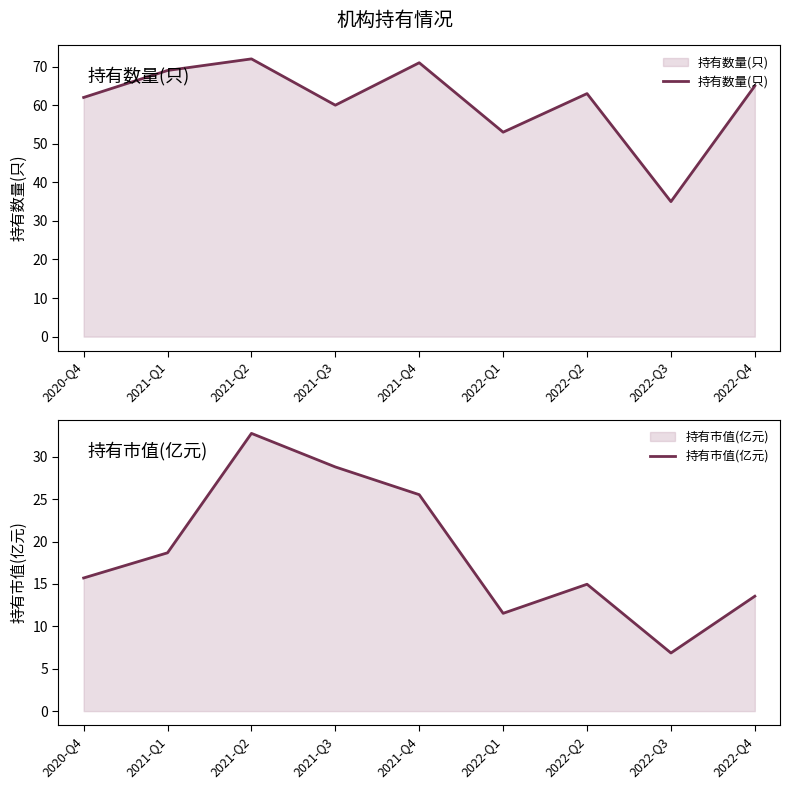

What is the value of the 持有市值(亿元) point at the 4th from the left?

28.8